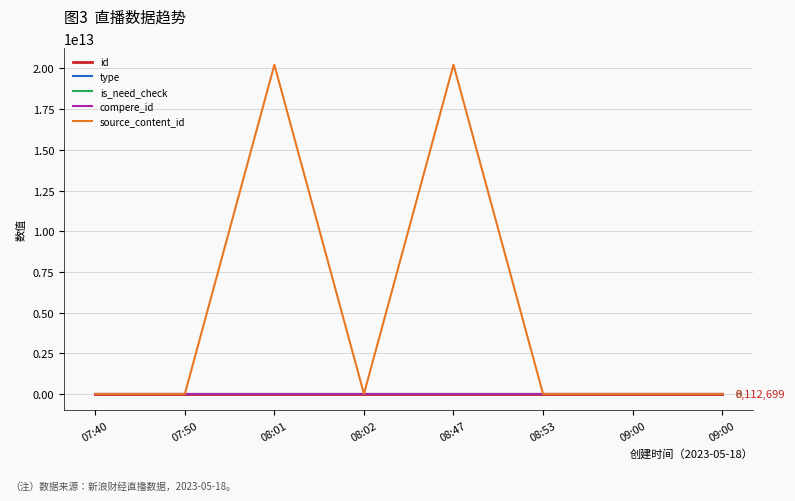

How many categories are shown in the chart?

8